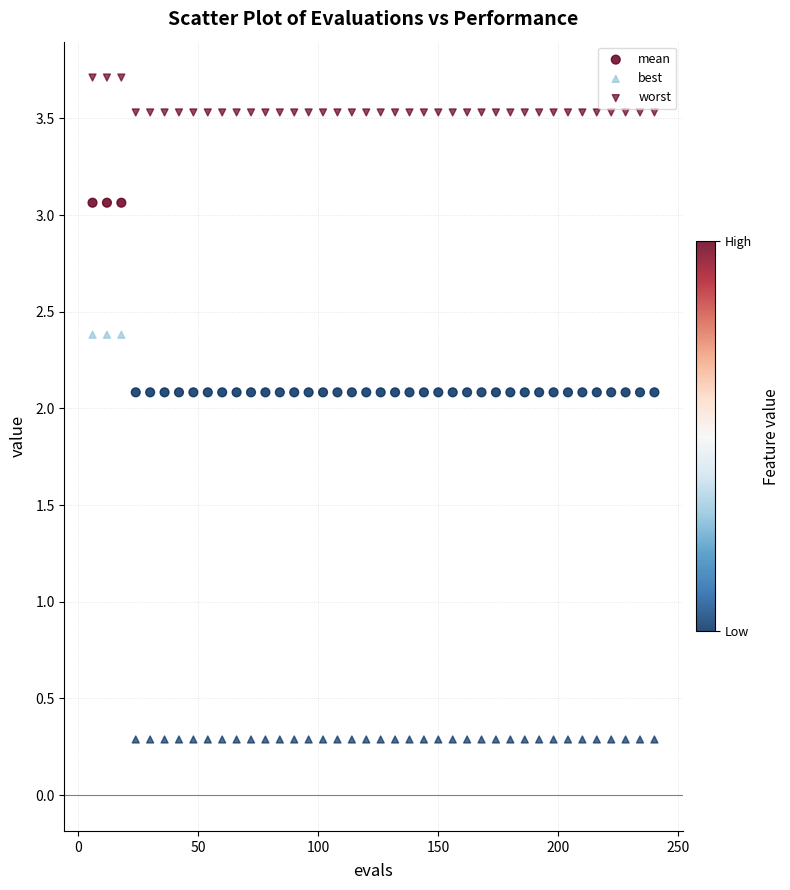

Count the number of points in this scatter plot.

120